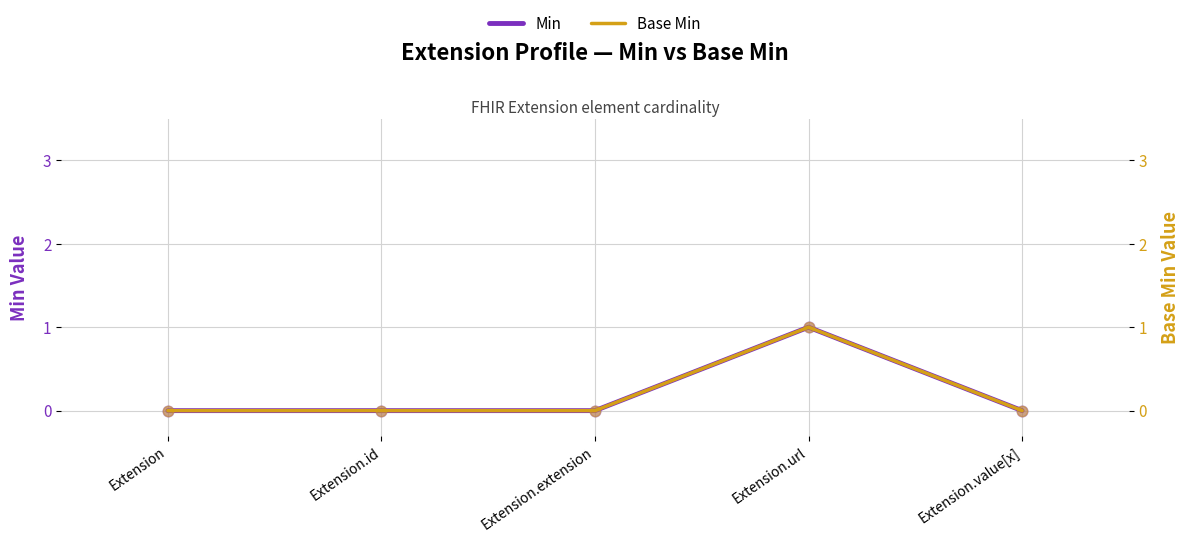

Which series contains the lowest Y value?

Min